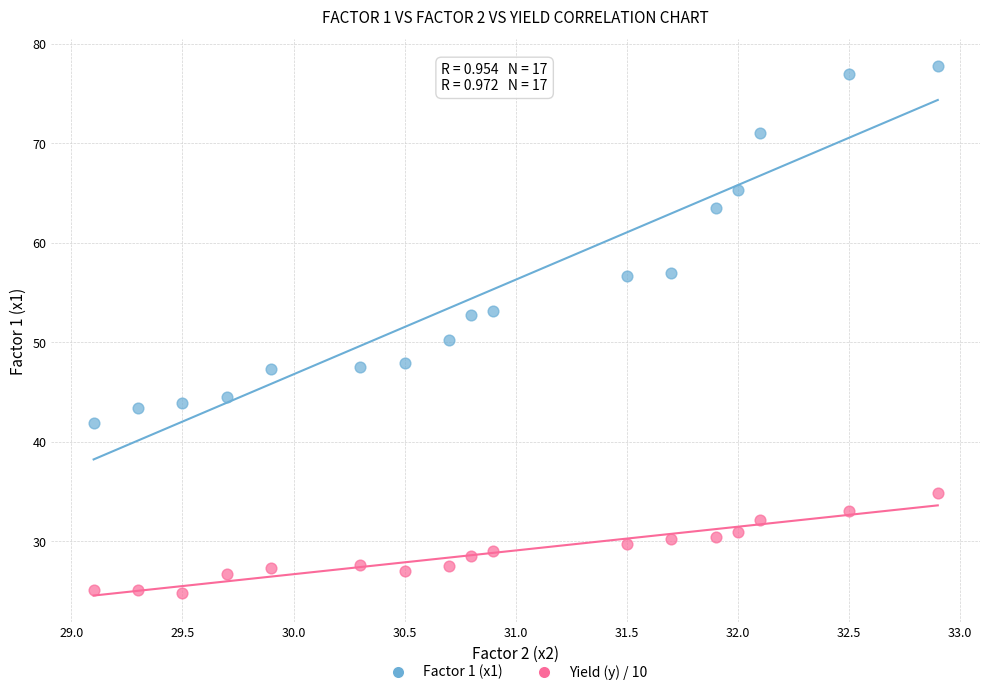

What is the X range (max minus min) for the scatter plot?

3.8